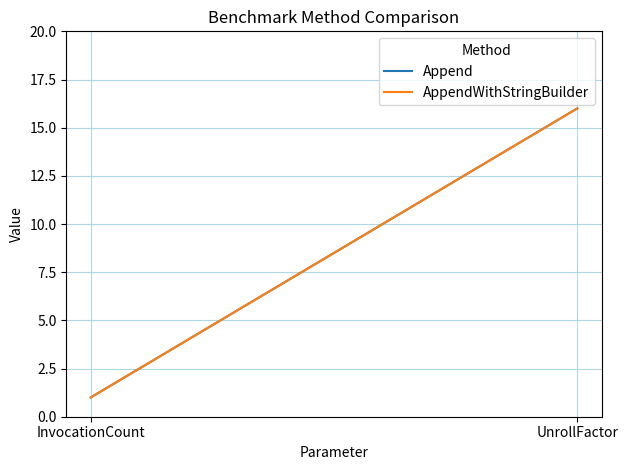

What is the highest value of the AppendWithStringBuilder series?

16